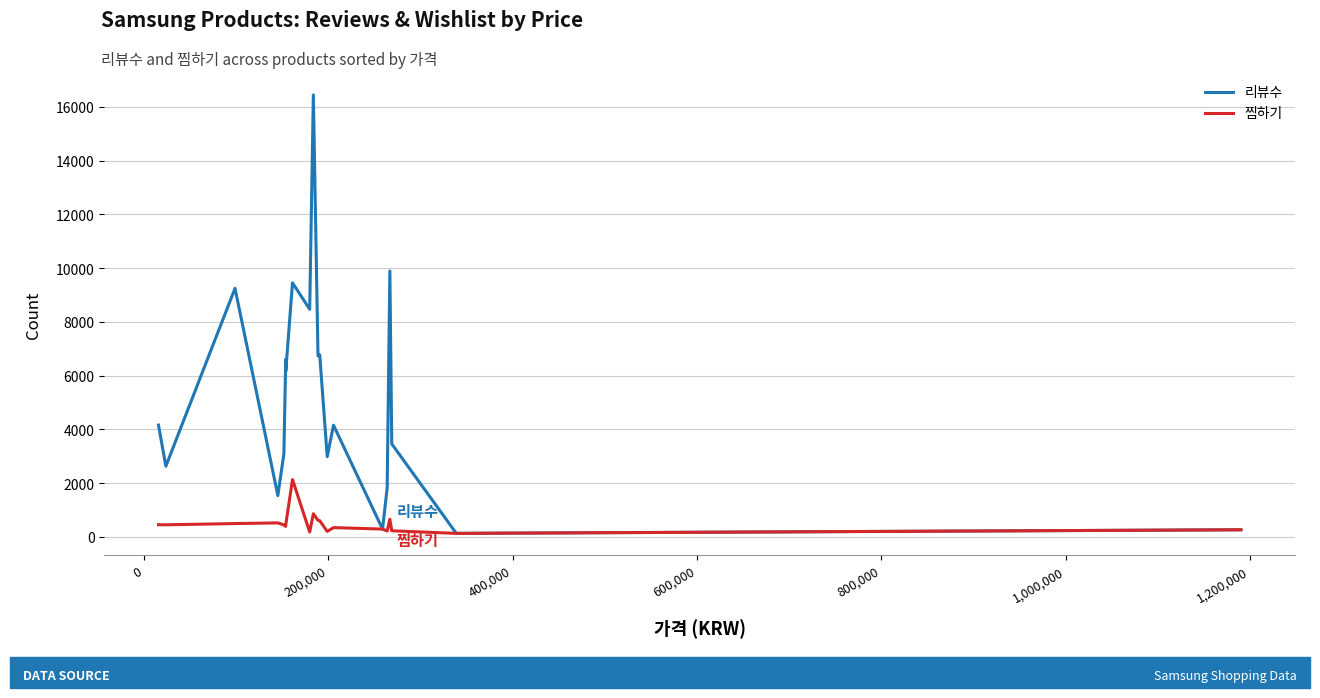

Which series has the largest total across all categories?

리뷰수